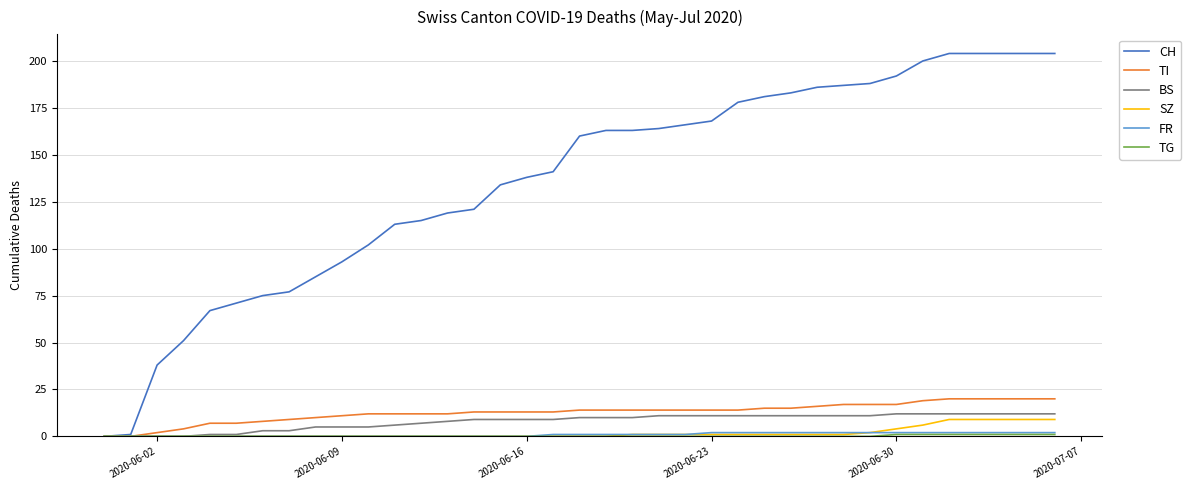

True or false: TG and SZ cross at least once.

False